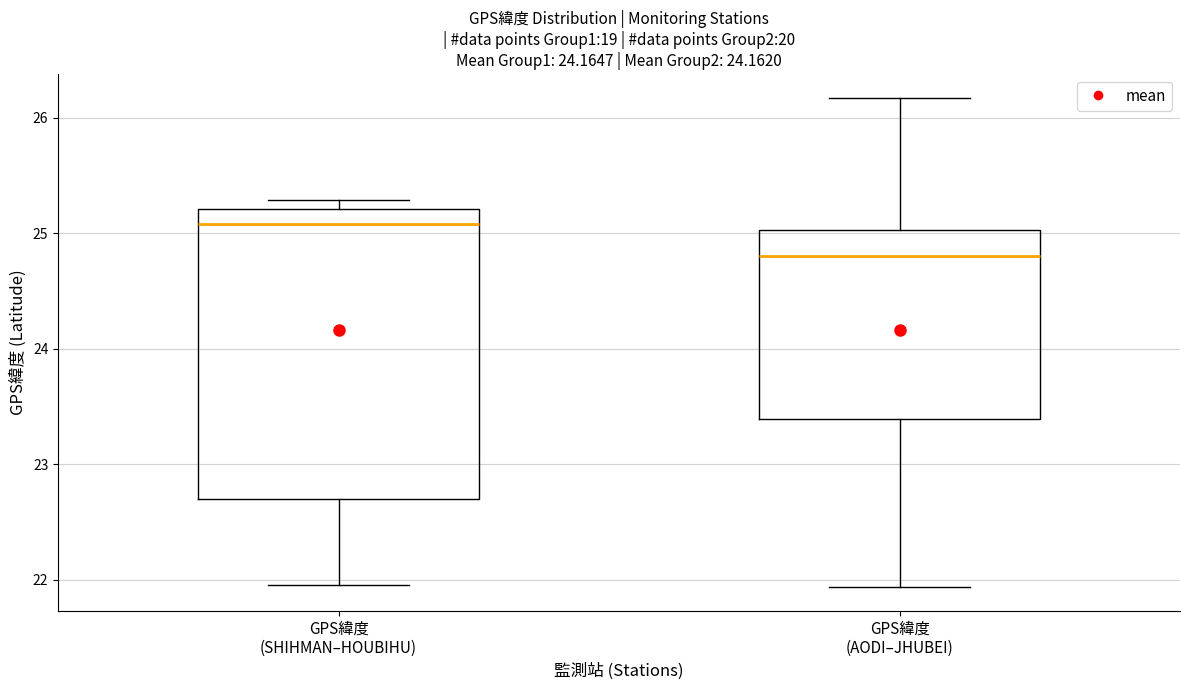

Which box's median line is the lowest?

GPS緯度 (AODI–JHUBEI)